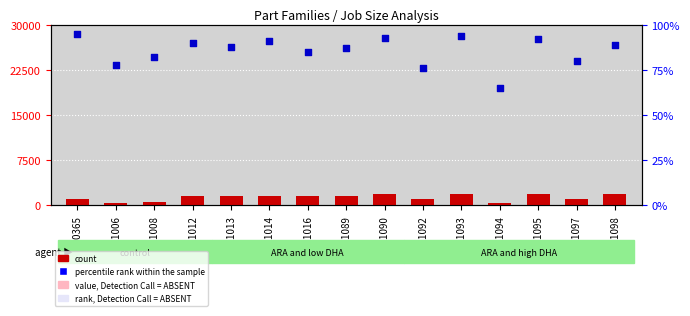

Which series has the largest total across all categories?

count